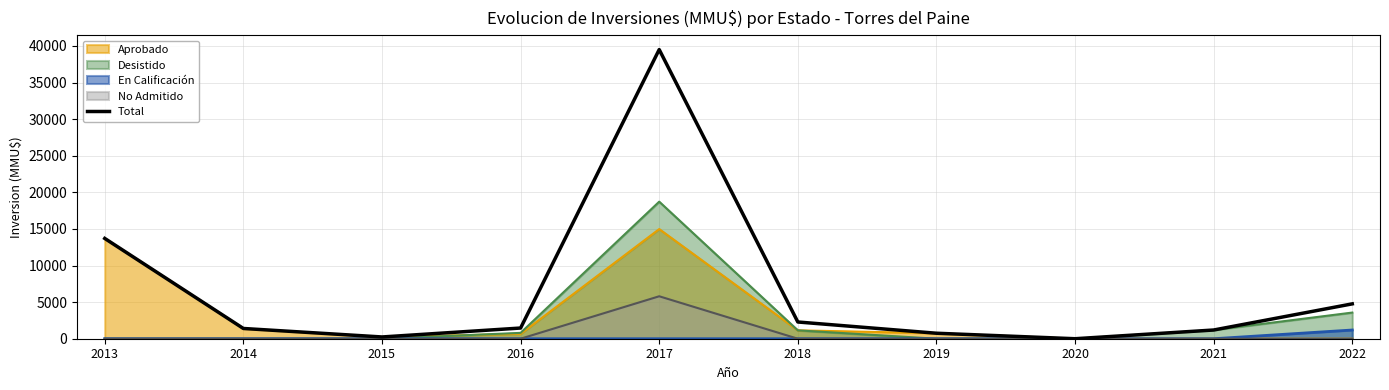

What is the value of the 2nd point from the left?

1400